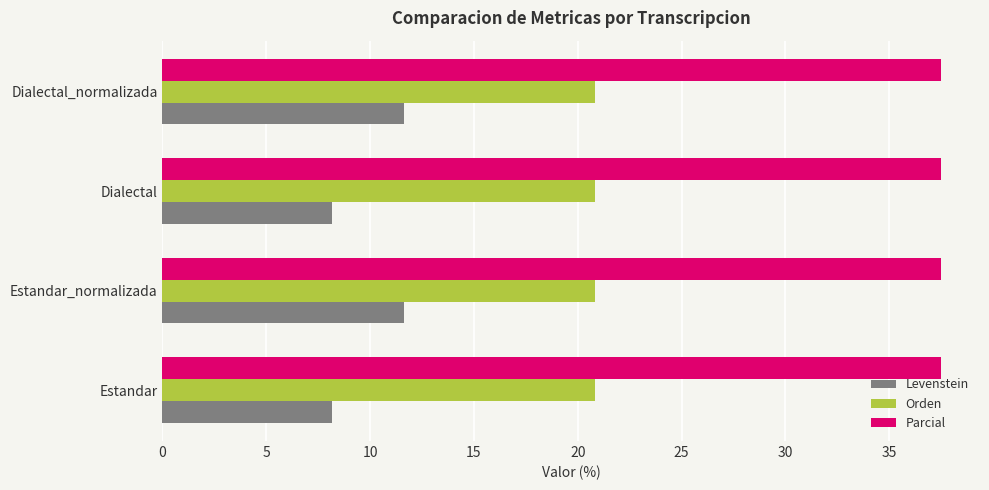

The Orden series shows 8.9 at Estandar. True or false?

False